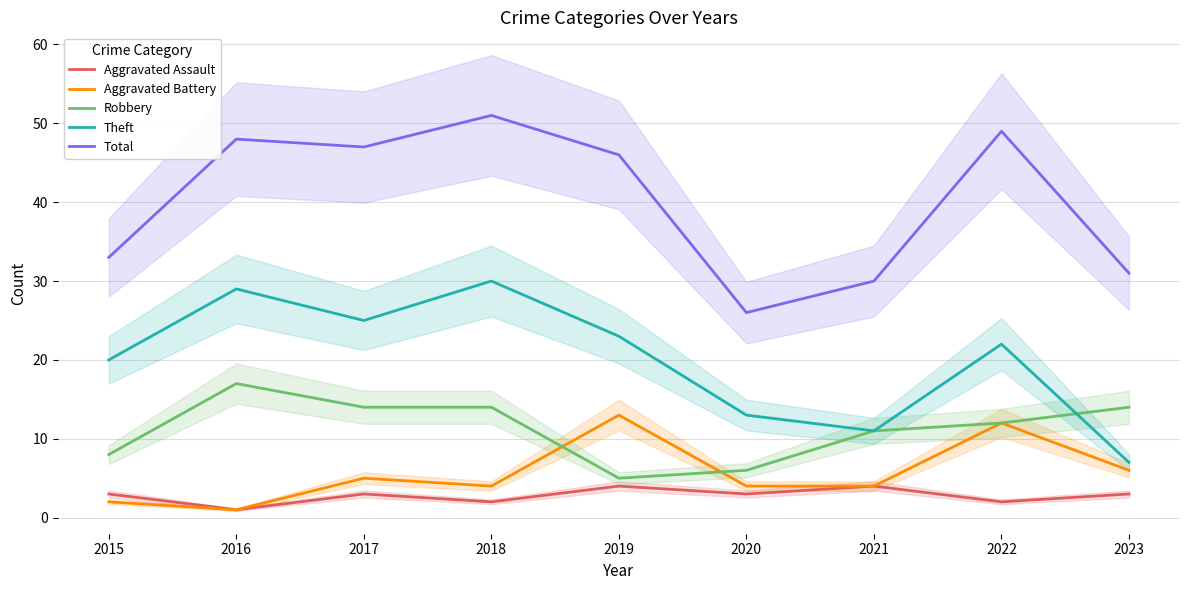

What are all the series names shown in the legend?

Aggravated Assault, Aggravated Battery, Robbery, Theft, Total